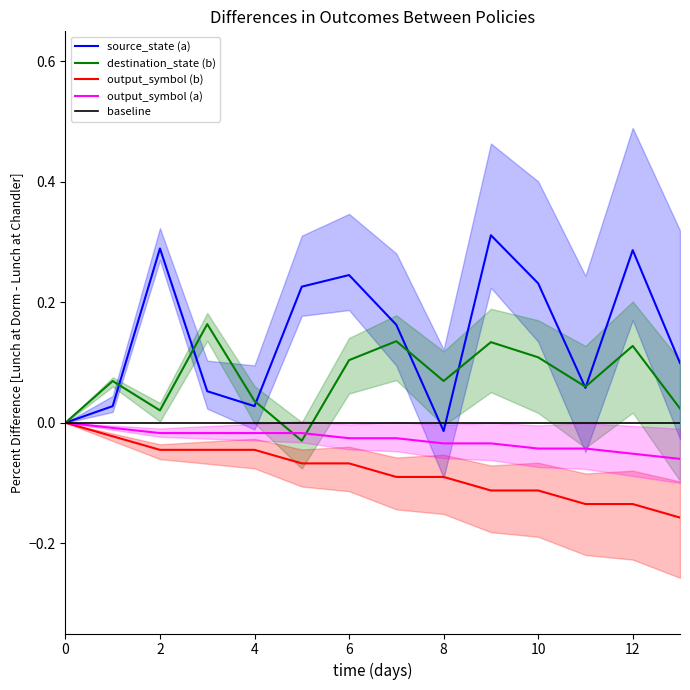

What is the sum of all output_symbol (b) values?

-1.1